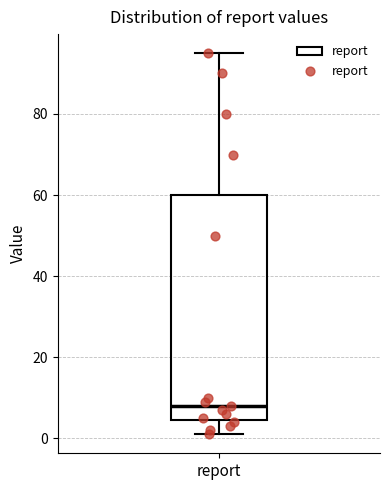

Where does the lower whisker of the box for report end on the y-axis? The values are not printed on the chart, so give them approximately, as read against the axis.

2